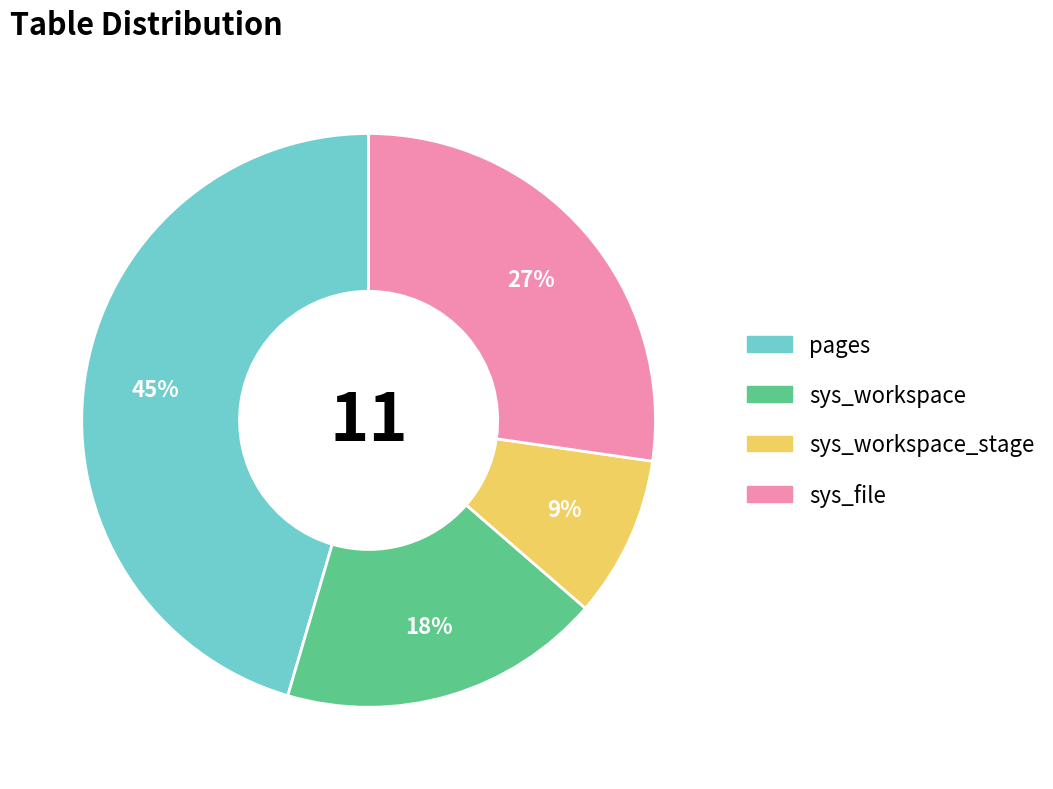

True or false: sys_workspace_stage accounts for 9% of the total.

True